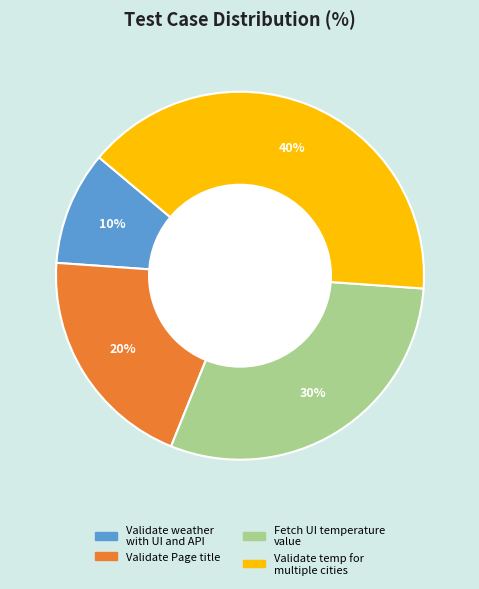

Which slice is the smallest?

Validate weather with UI and API